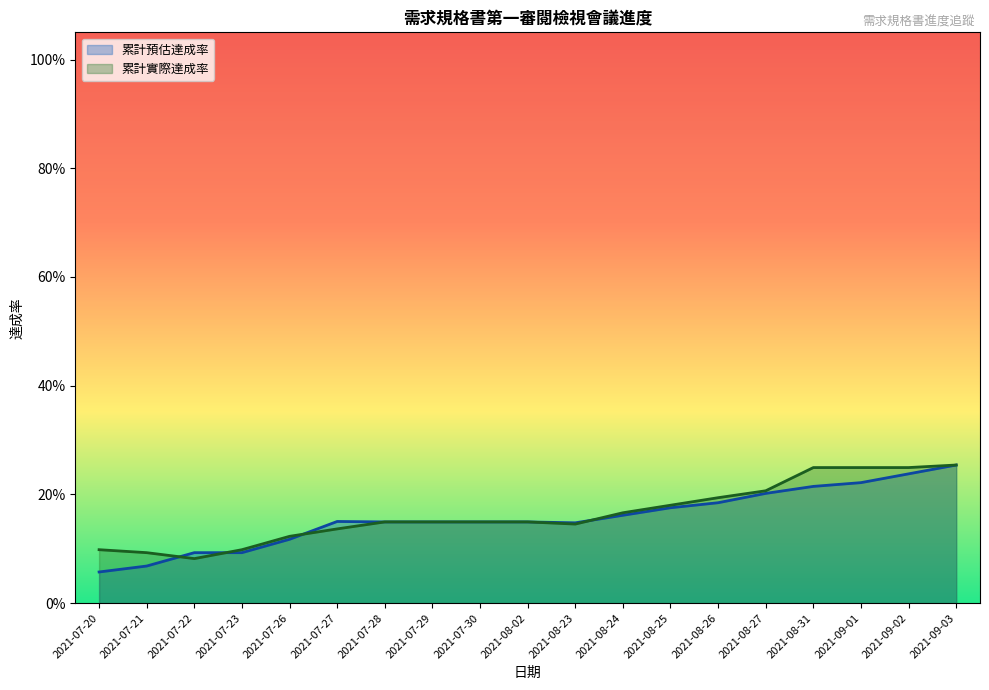

At which label does 累計預估達成率 reach its peak?

2021-09-03